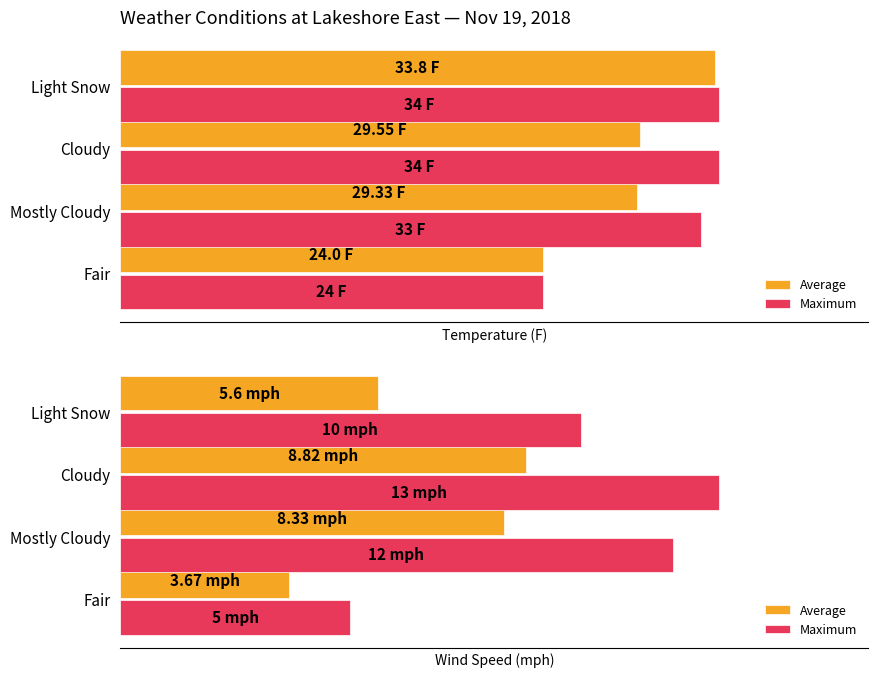

How many data points does each series have?

4